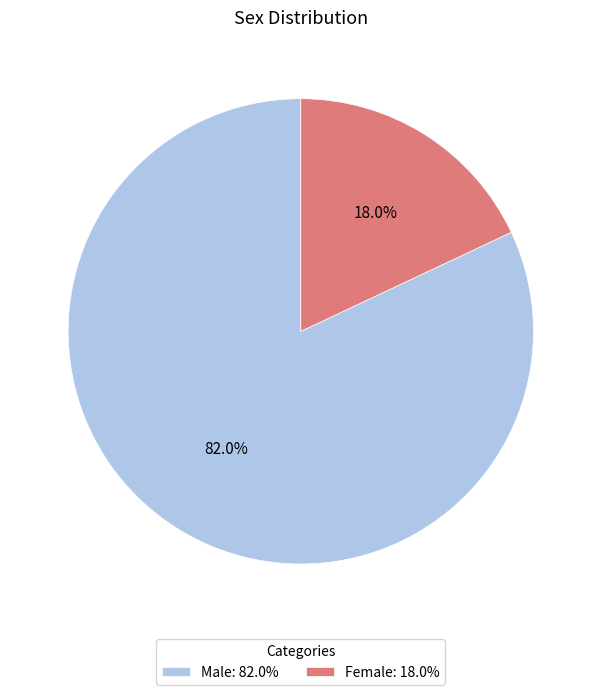

To the nearest percent, what percentage of the pie is Female?

18%